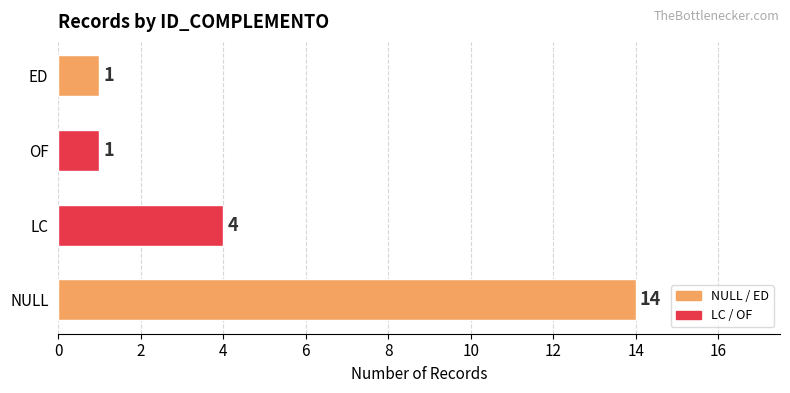

Count the number of categories in the chart.

4